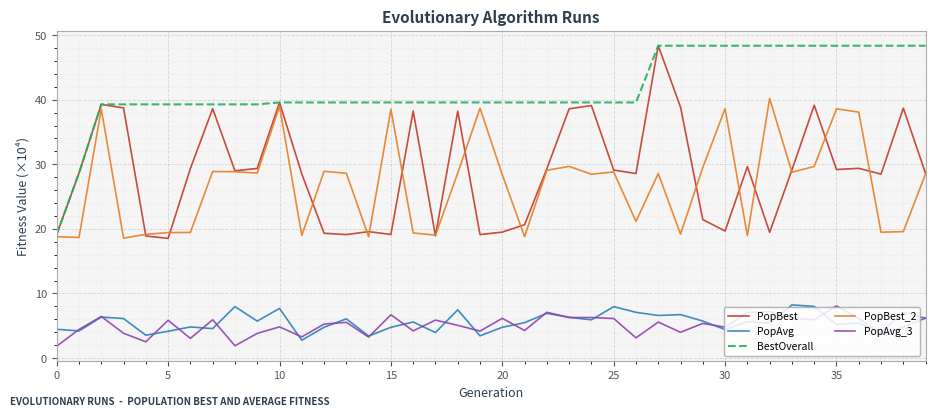

What is the smallest value displayed?

1.8